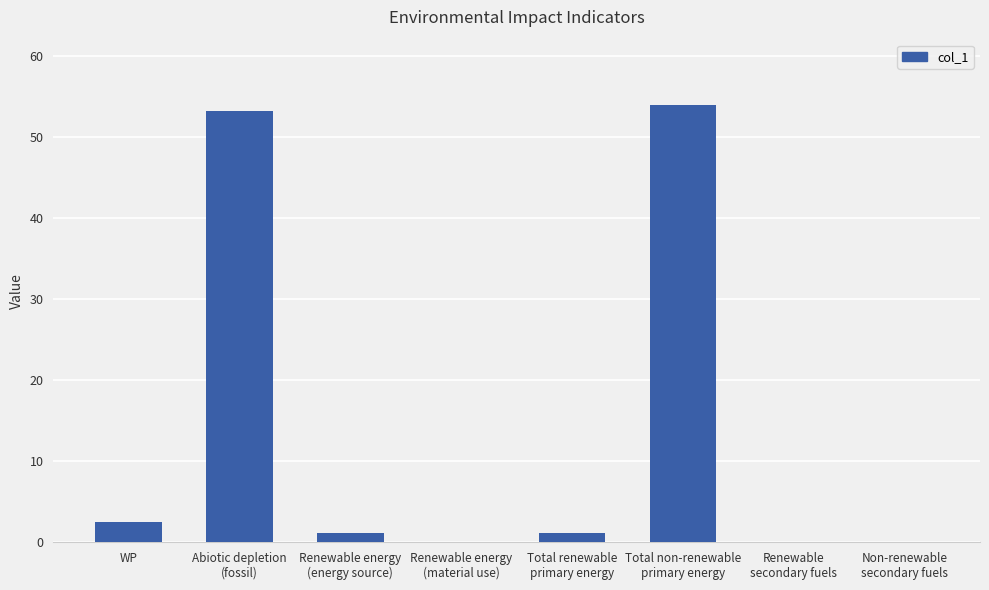

Approximately how many times larger is the value at Total renewable
primary energy compared to WP?

0.4